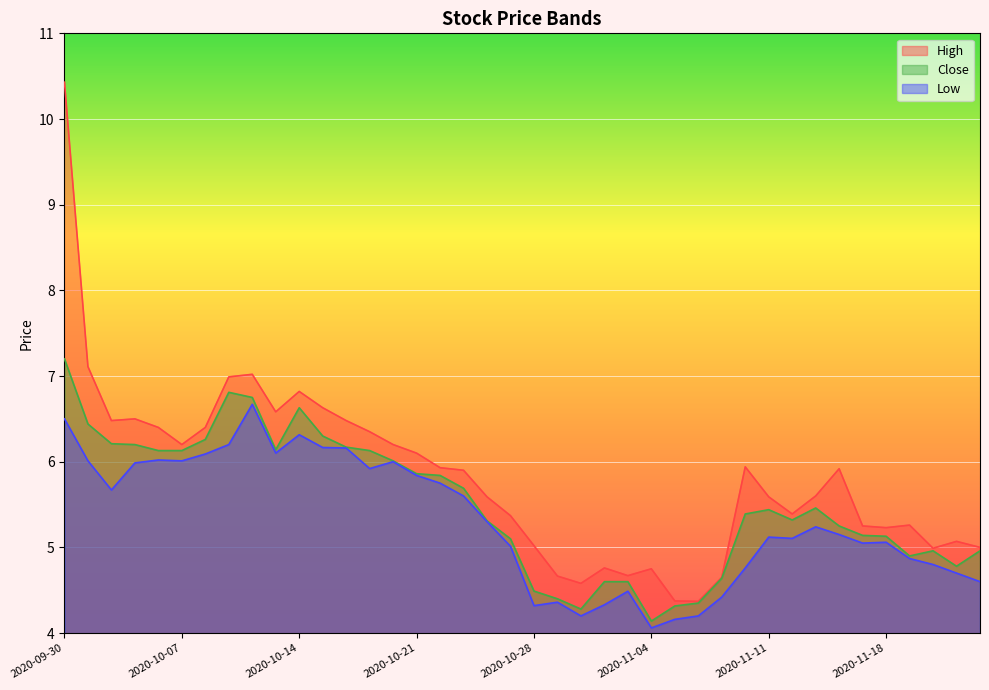

What are all the series names shown in the legend?

High, Close, Low